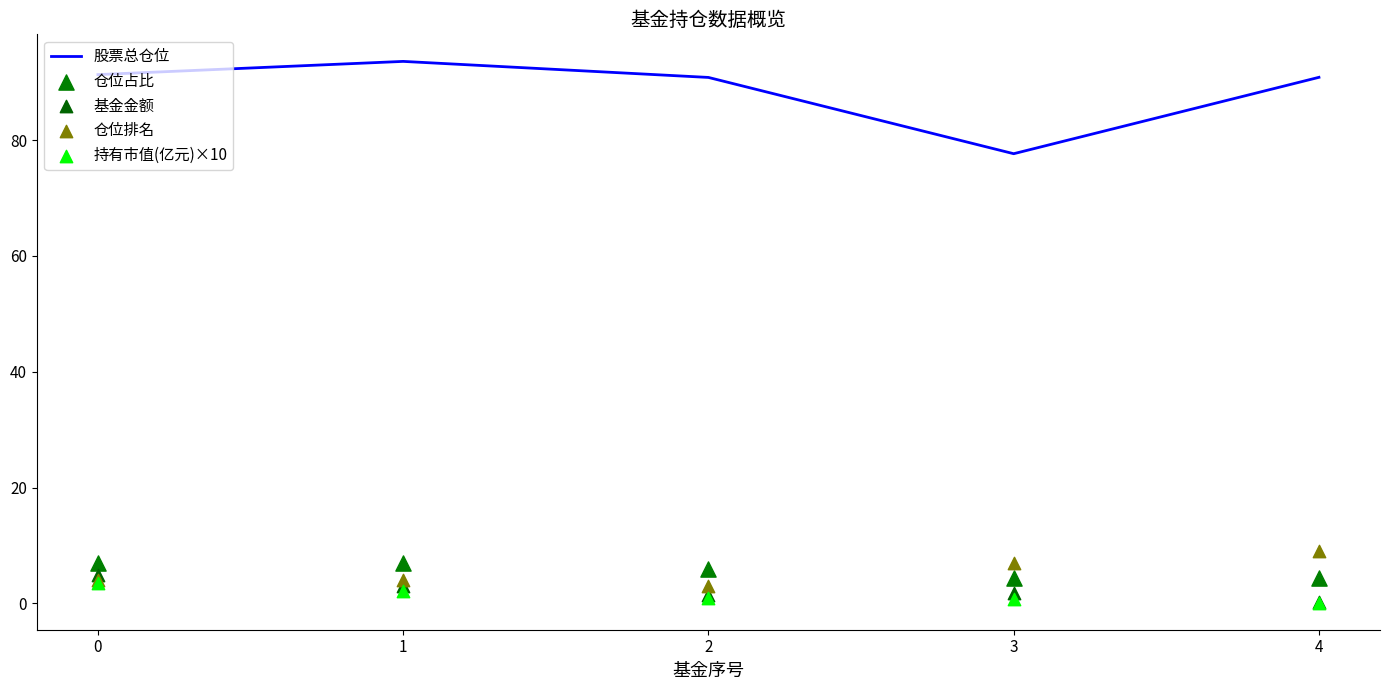

At how many categories does at least one series exceed 54?

5